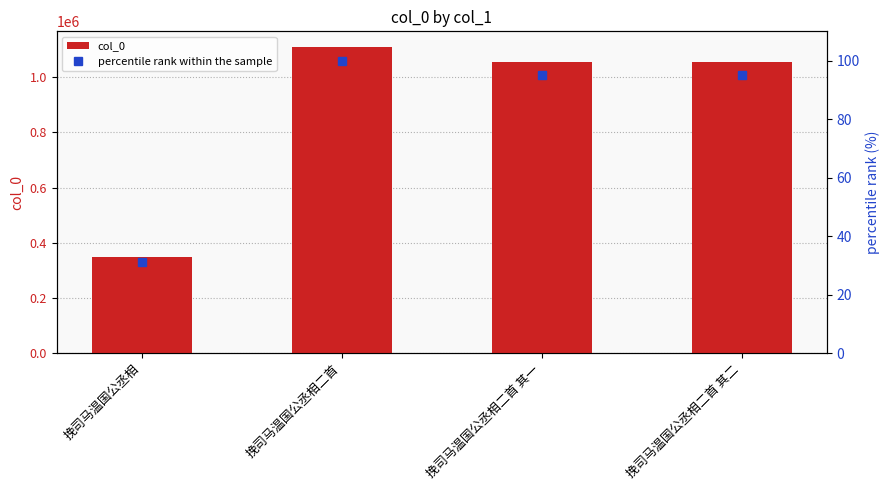

The value of percentile rank within the sample at 挽司马温国公丞相 is 31.3. True or false?

True